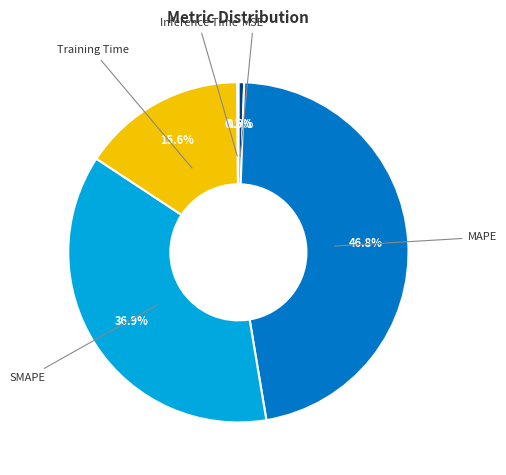

Is there any slice that represents more than half of the pie?

No